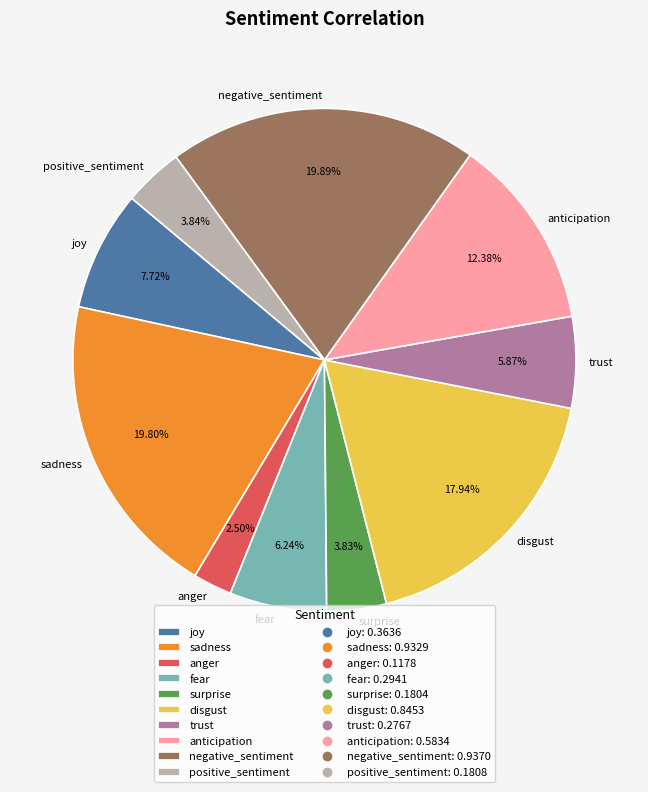

Do trust and anticipation together represent more than half of the pie?

No